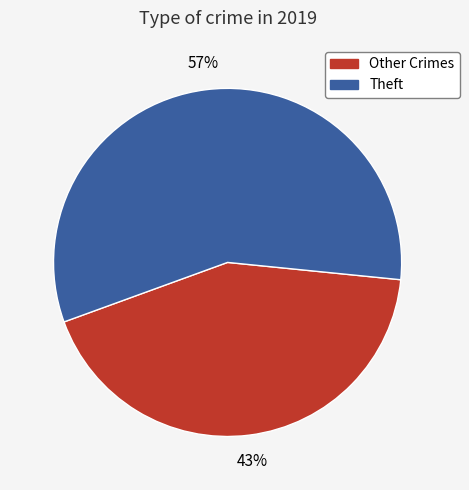

Which category has the biggest portion of the pie?

Theft